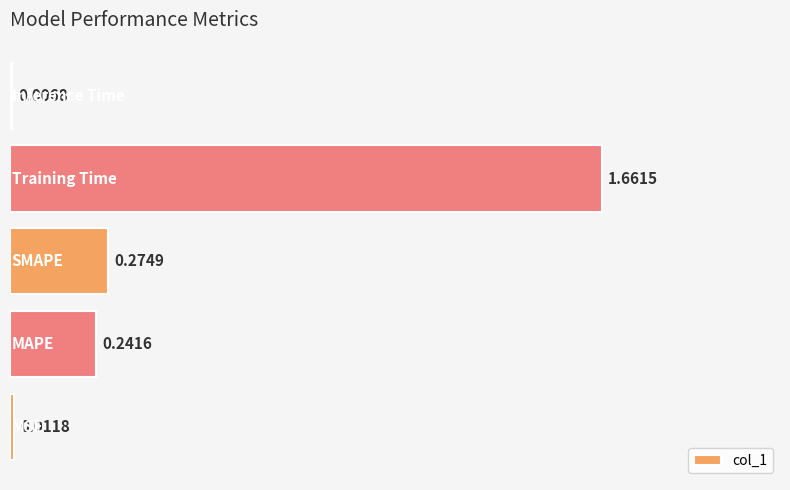

What is the average value?

0.4